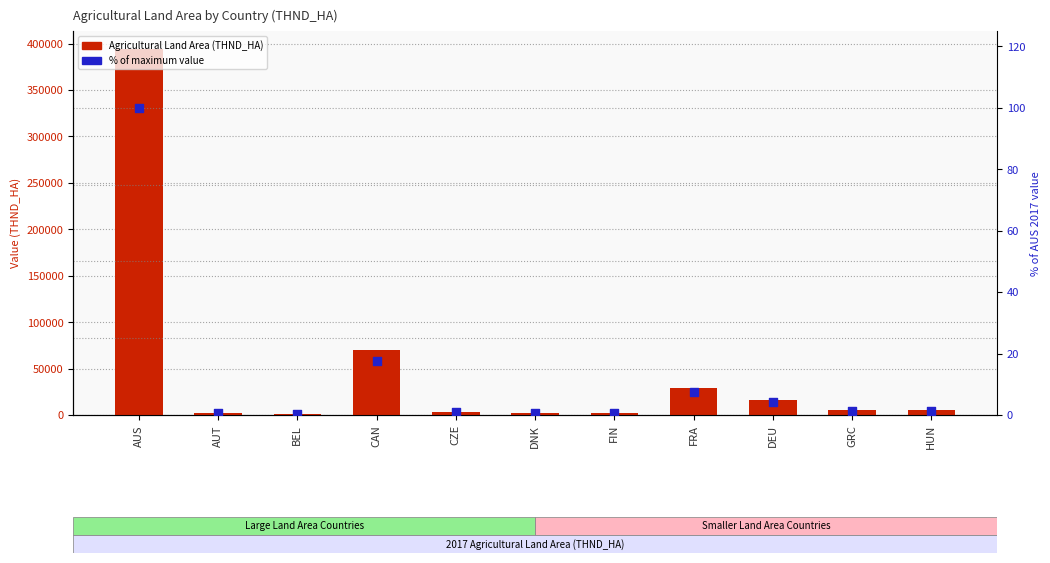

Which series reaches the minimum Y coordinate?

% of max value